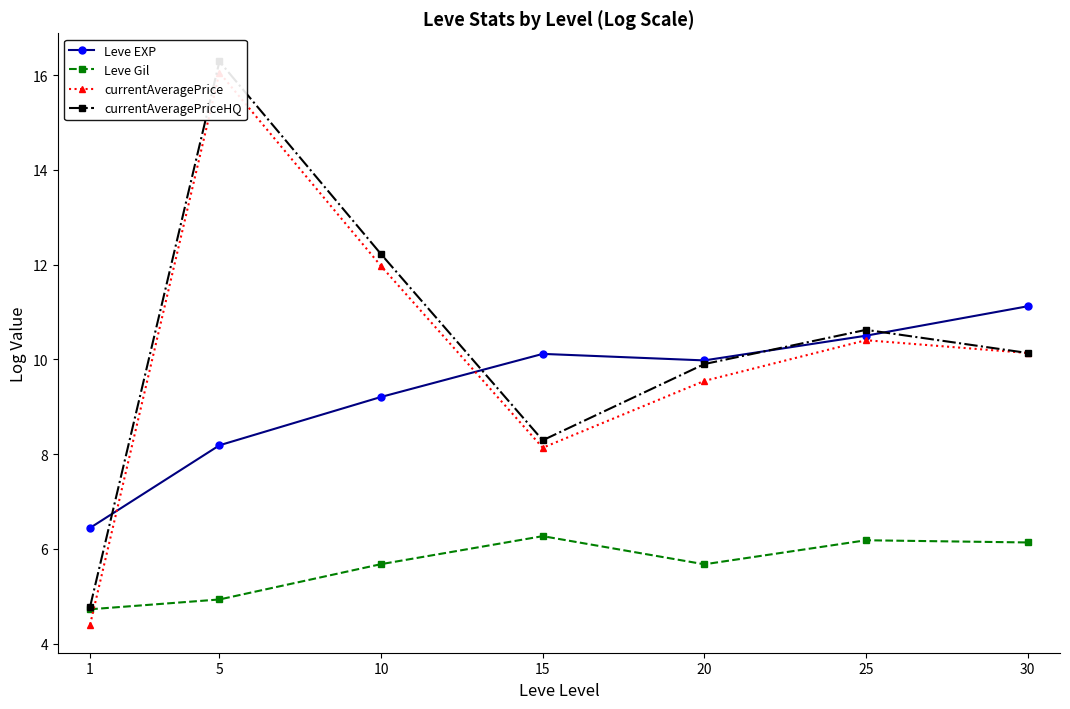

What is the sum of the currentAveragePriceHQ values at 20 and 1?

14.7